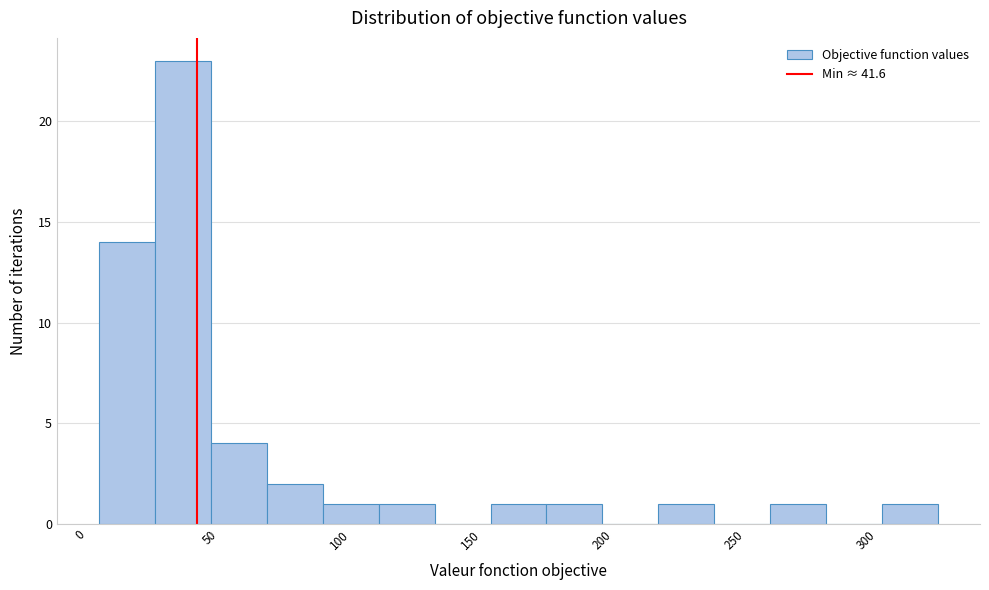

Reading left to right, transcribe this chart: for each bar, give the range it covers on the x-axis and its height. Neither the bar edges nor the heights are printed on the chart, so give them approximately, as read against the axes.

5 to 25: 14
25 to 45: 23
45 to 70: 4
70 to 90: 2
90 to 110: 1
110 to 130: 1
130 to 155: 0
155 to 175: 1
175 to 195: 1
195 to 215: 0
215 to 240: 1
240 to 260: 0
260 to 280: 1
280 to 300: 0
300 to 325: 1